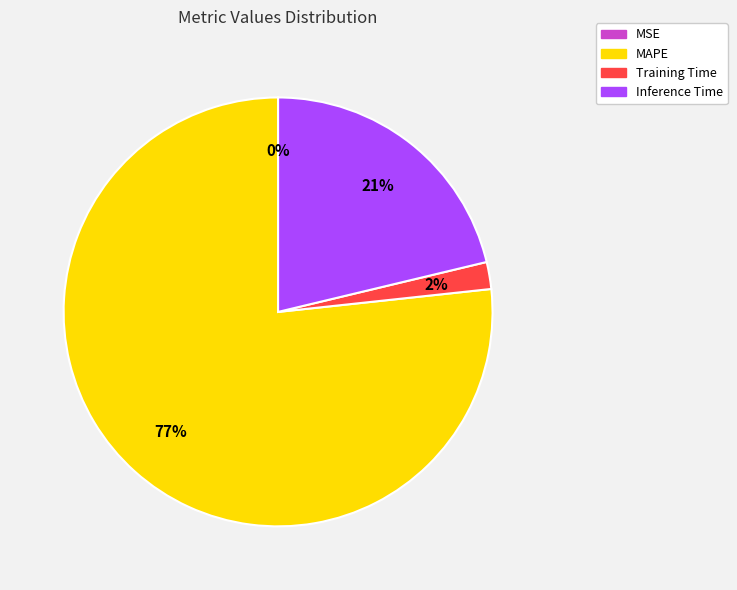

Is the sum of MAPE and Inference Time greater than half?

Yes